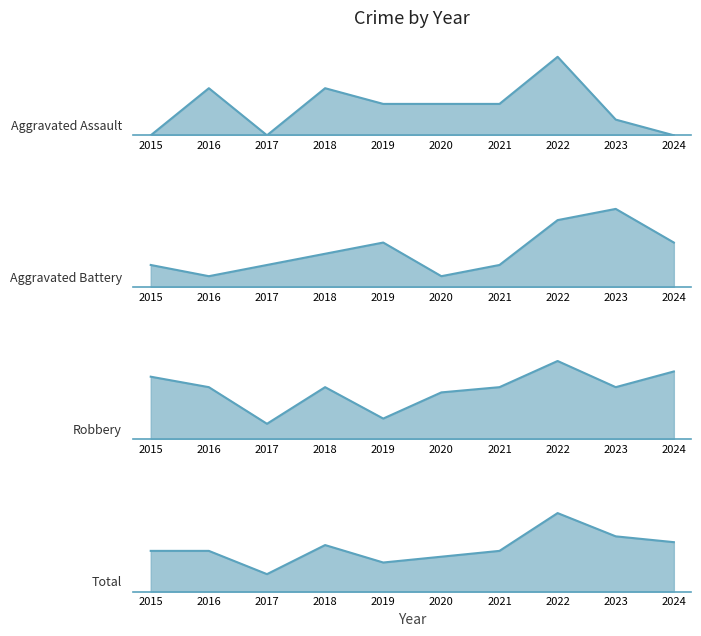

At how many categories does at least one series exceed 13?

7